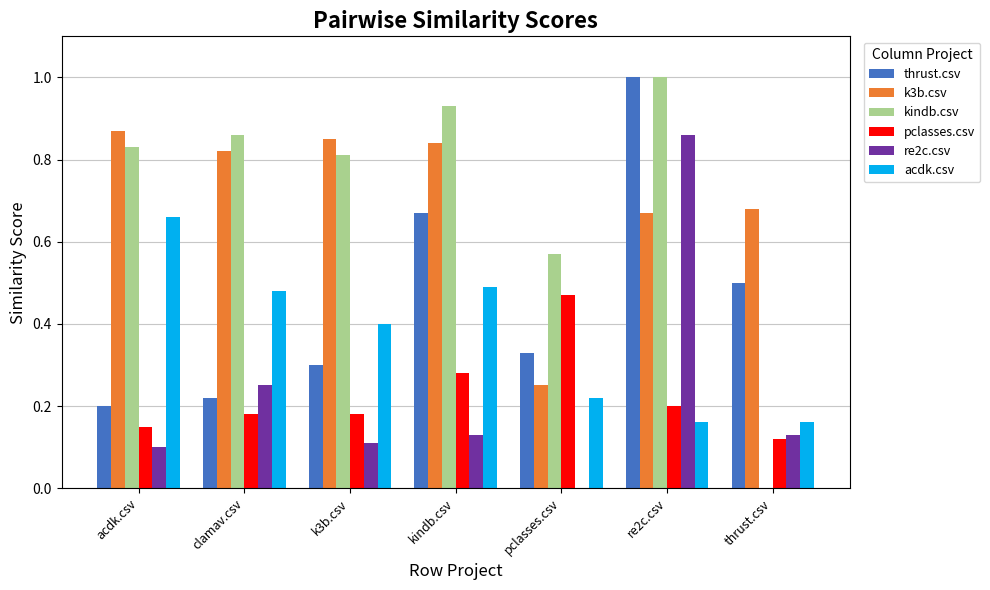

At which category is the sum across all series the highest?

re2c.csv